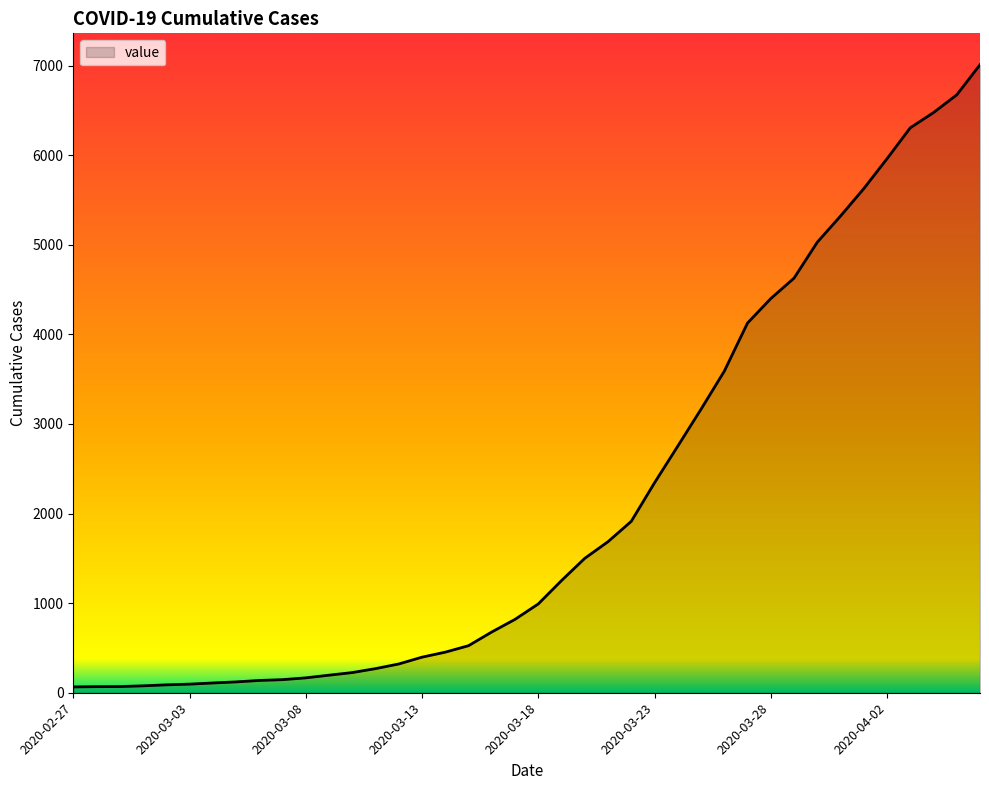

What is the maximum value shown in the chart?

7009